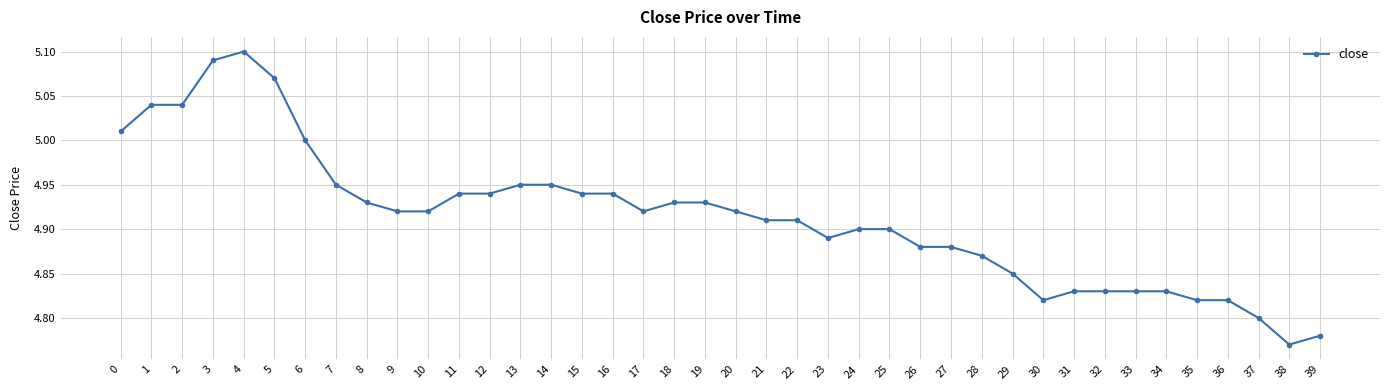

Is this an area chart (filled region under the line)?

No